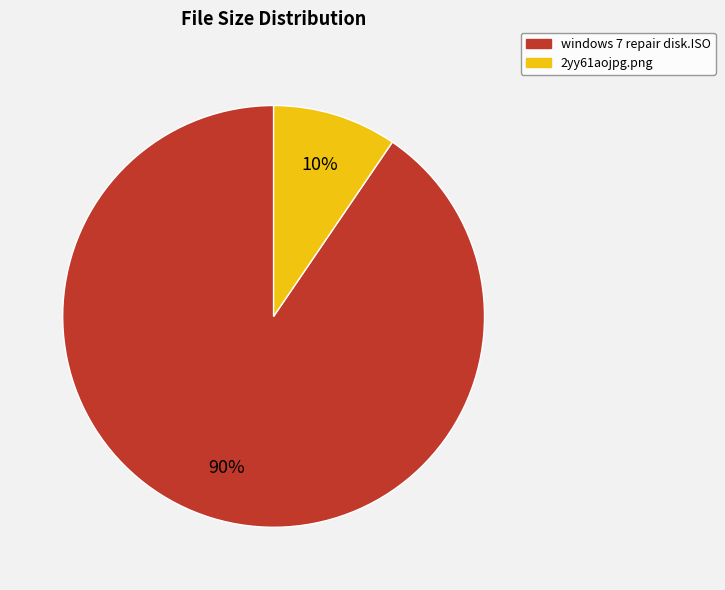

True or false: 2yy61aojpg.png accounts for 10% of the total.

True